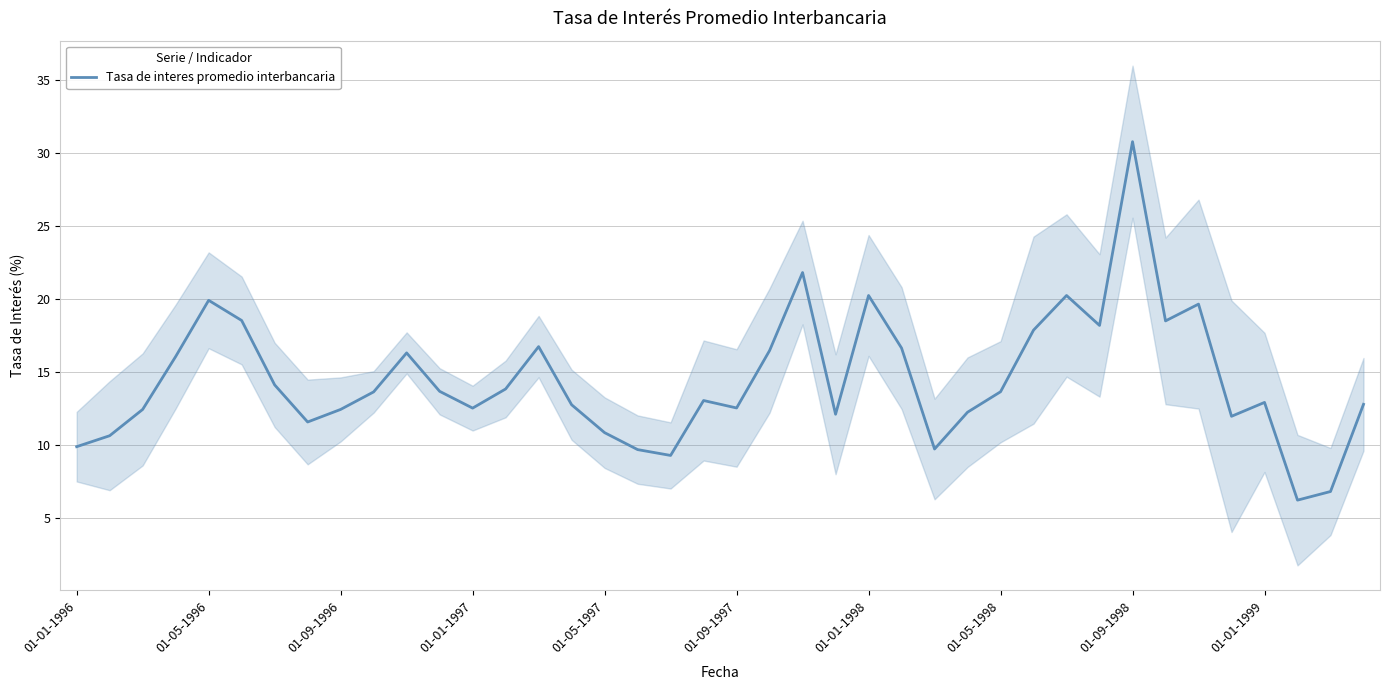

What is the minimum value shown in the chart?

6.2